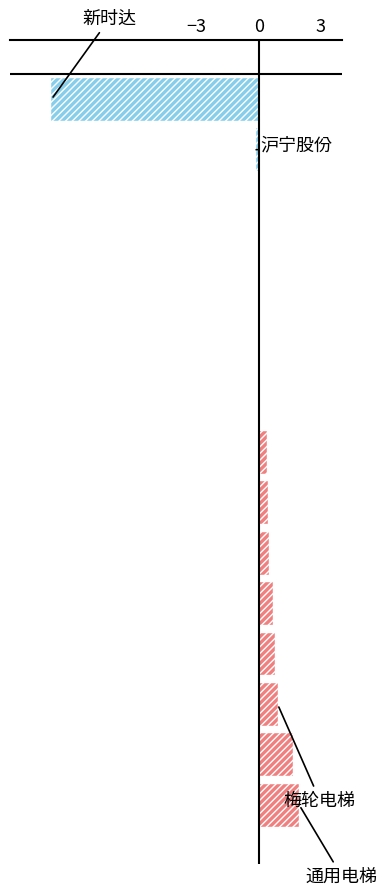

What is the sum of all values?

-2.7